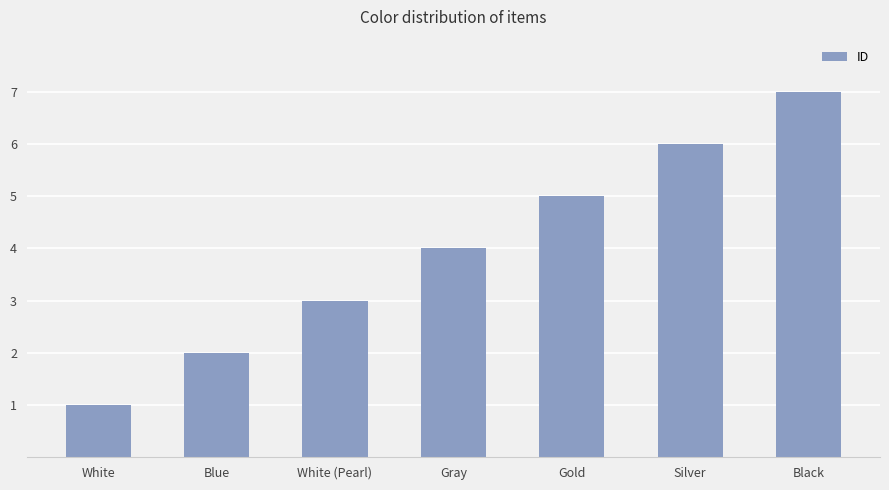

What is the ratio of the value at Blue to the value at Black?

0.3